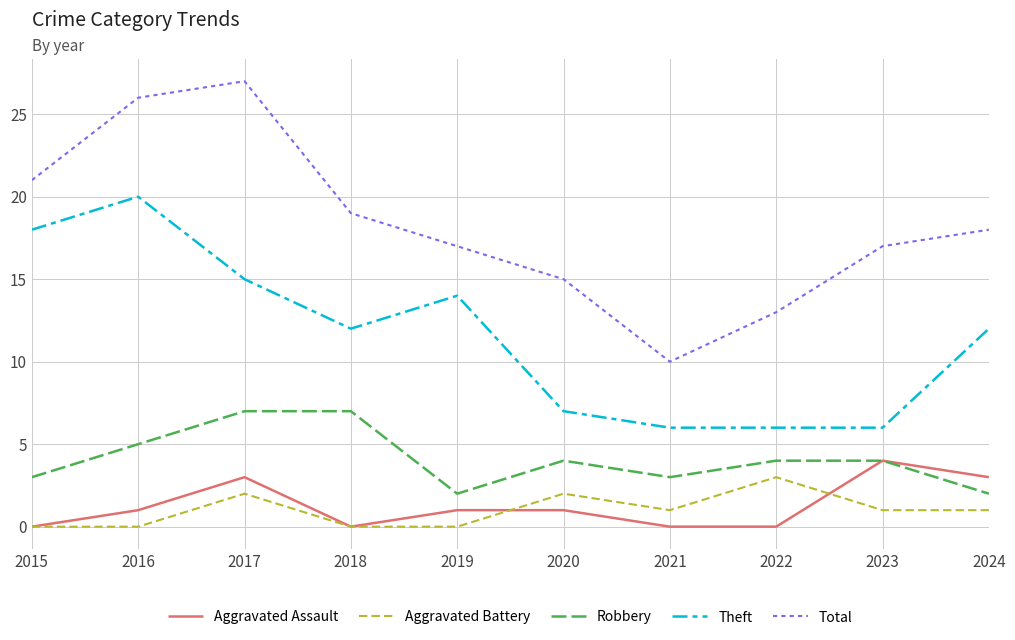

Count the Robbery values in the range 3 to 5.

6